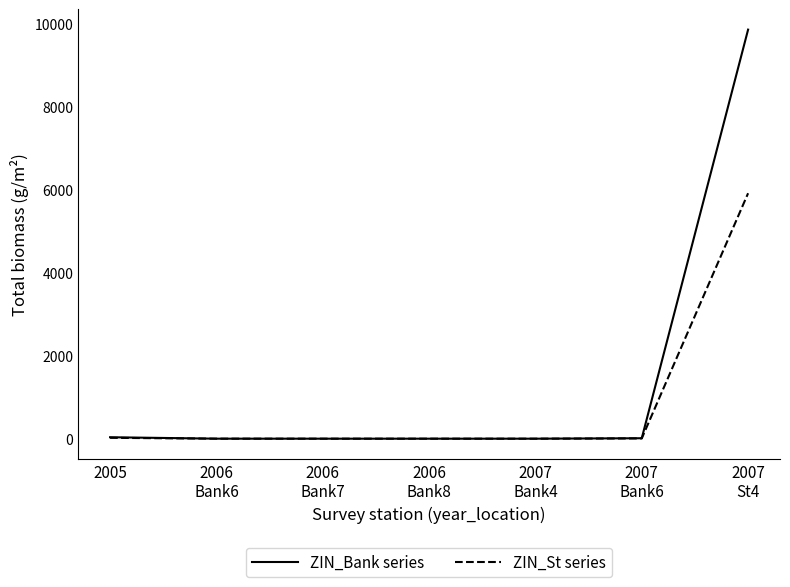

What is the greatest value displayed?

9861.9